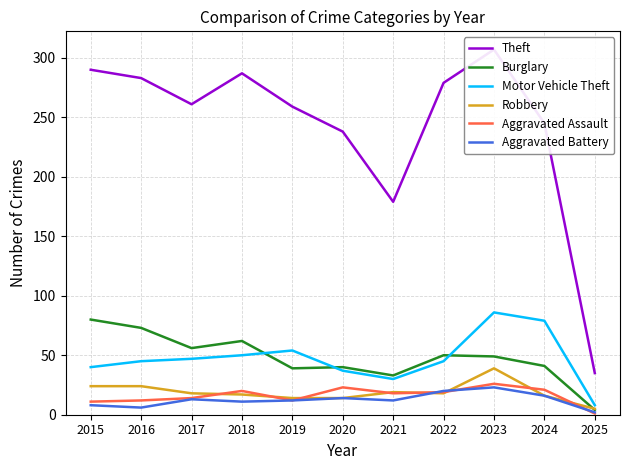

True or false: Theft and Burglary cross at least once.

False